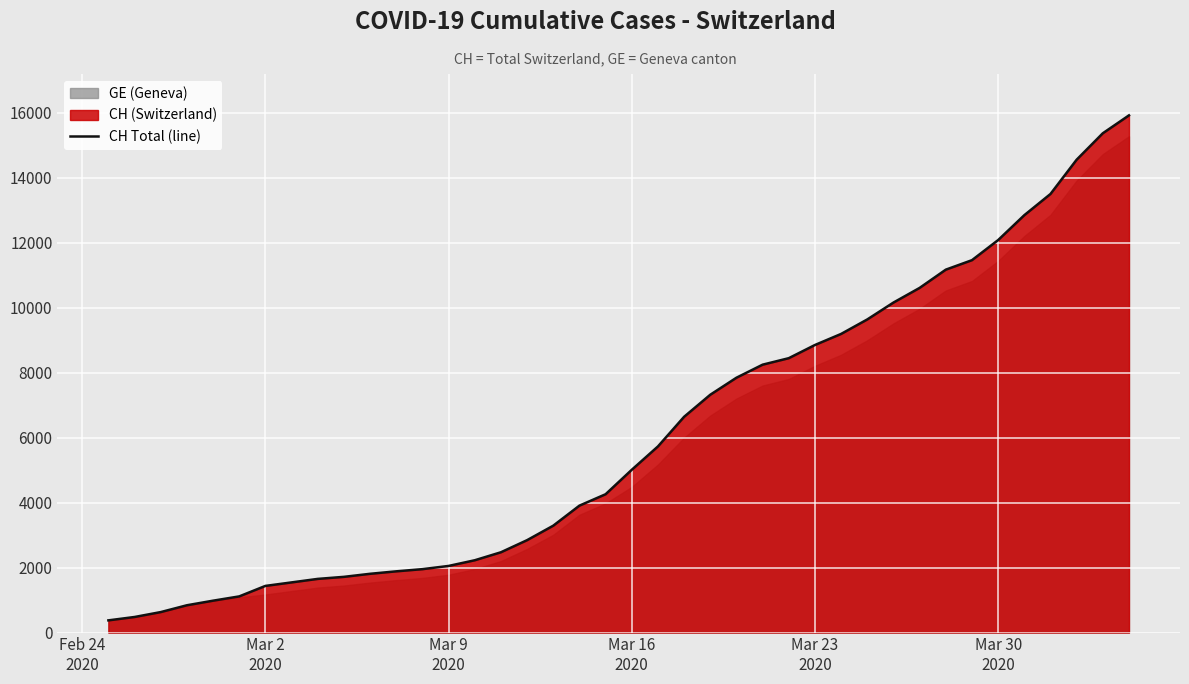

What is the minimum value for CH Total (line)?

375